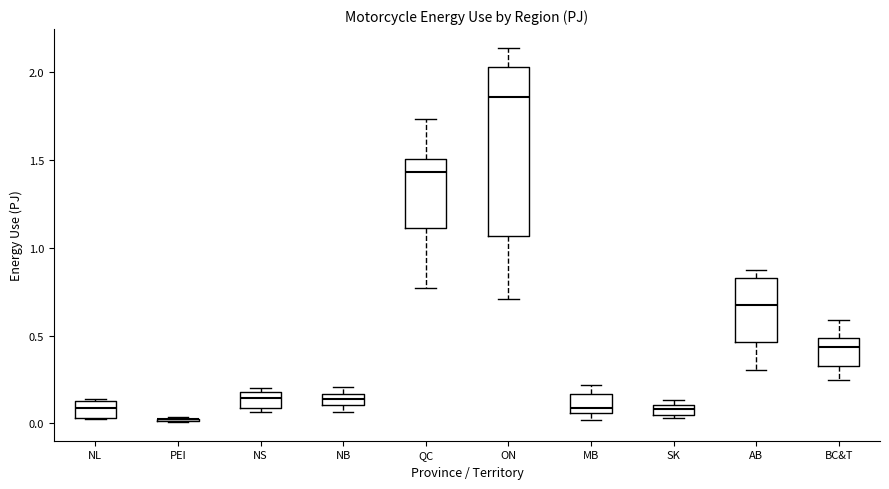

Where does the median line of the box for AB sit on the y-axis? The values are not printed on the chart, so give them approximately, as read against the axis.

0.65